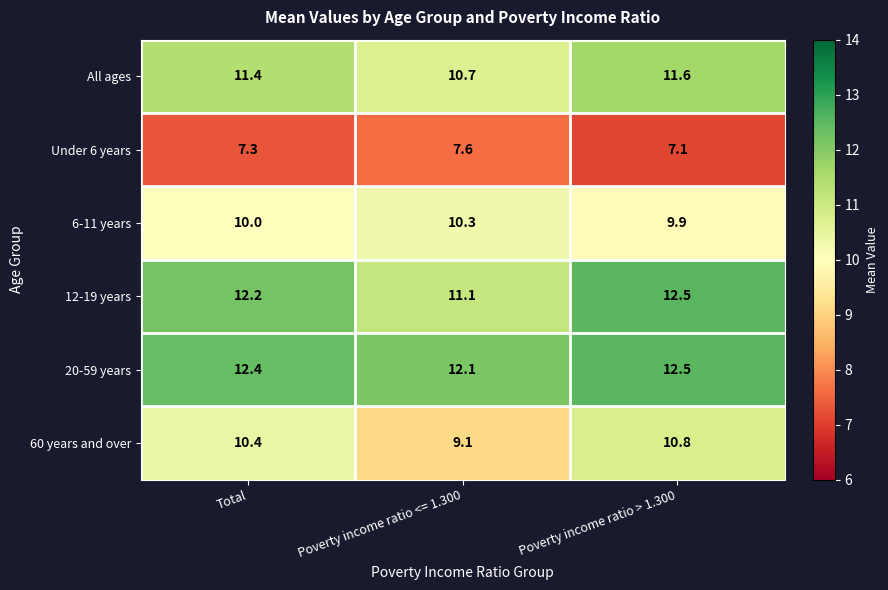

At Total, list the series in order from smallest to largest.

Under 6 years, 6-11 years, 60 years and over, All ages, 12-19 years, 20-59 years